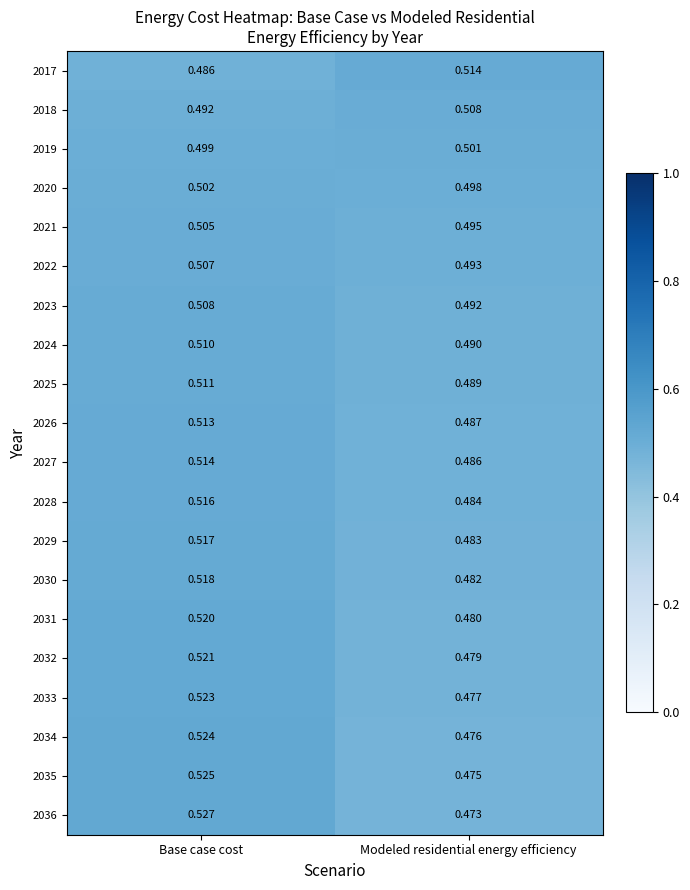

Which category has the lowest value in the 2036 series?

Modeled residential energy efficiency